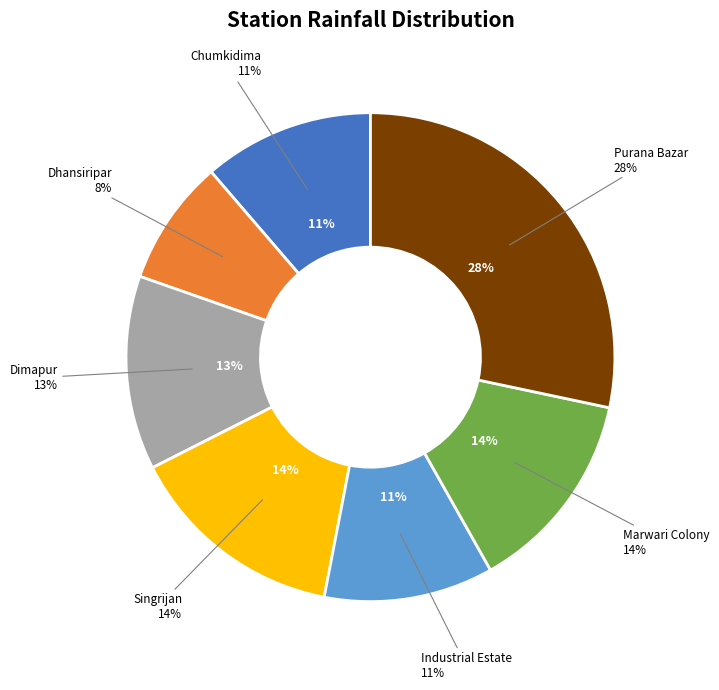

What is the total percentage of Dhansiripar and Marwari Colony?

21.8%